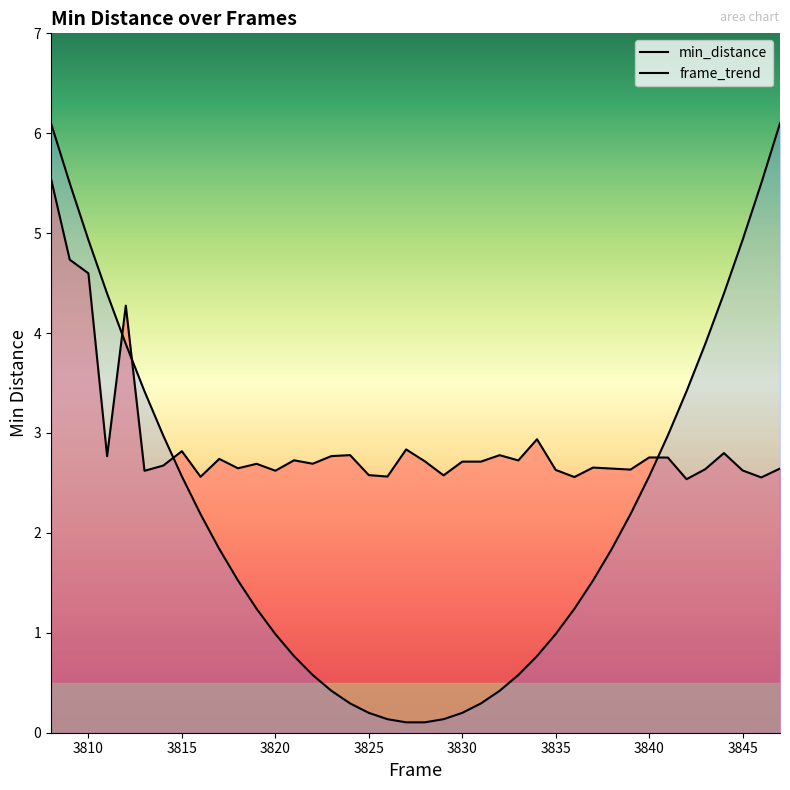

Count the number of categories in the chart.

40